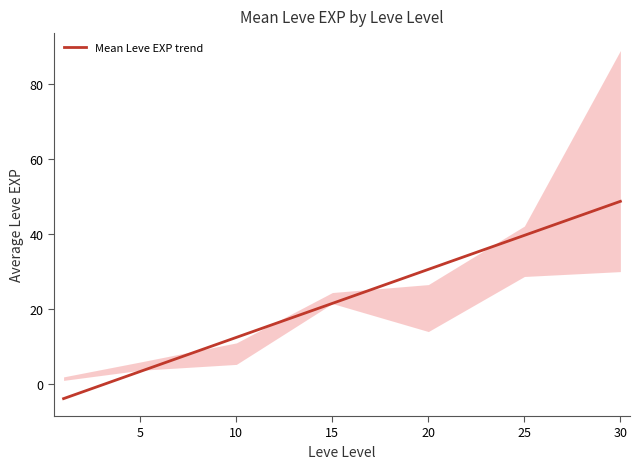

Which has a higher value, 30 or 20?

30